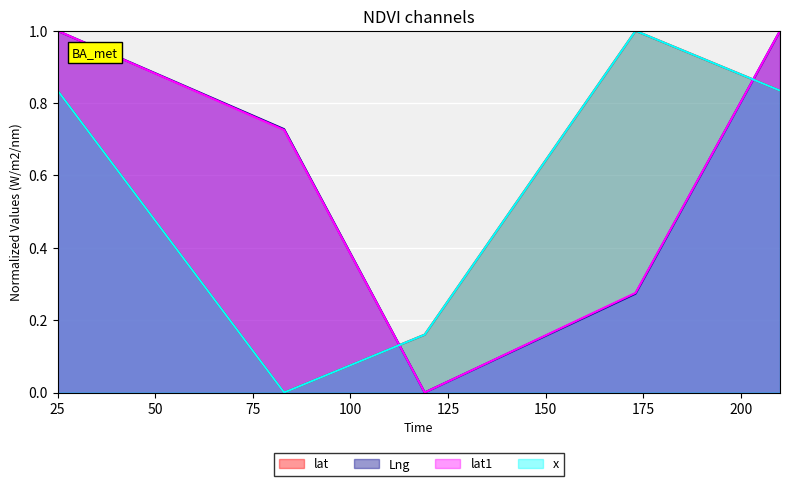

Reading right to left, extract all data points from this chart.

lat1: 1.0	0.3	0.0	0.7	1.0
x: 0.8	1.0	0.2	0.0	0.8
y: 1.0	0.3	0.0	0.7	1.0
lat: 0.8	1.0	0.2	0.0	0.8